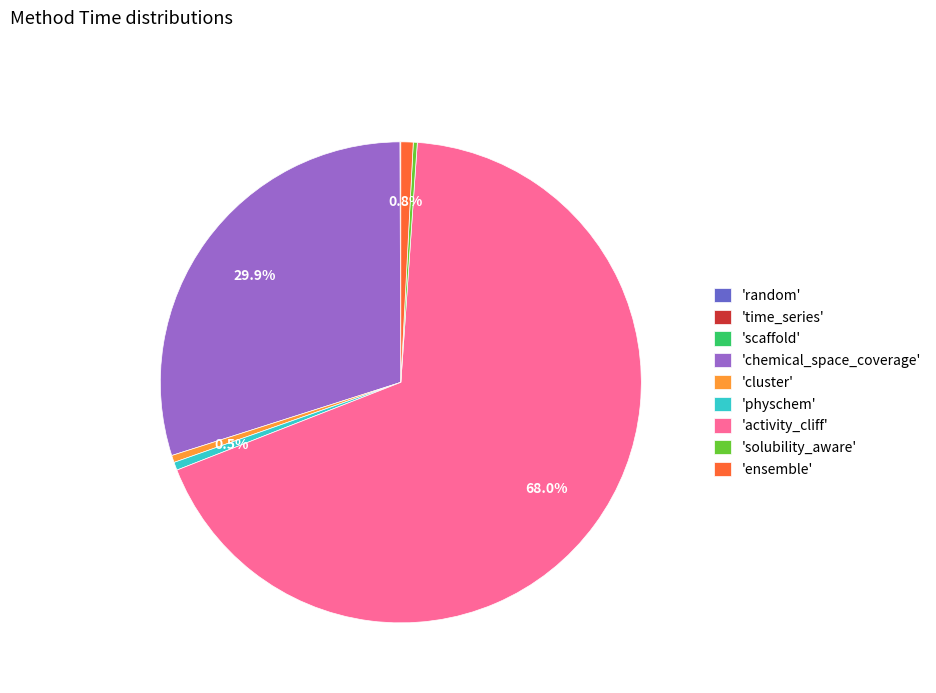

Which category has the biggest portion of the pie?

'activity_cliff'